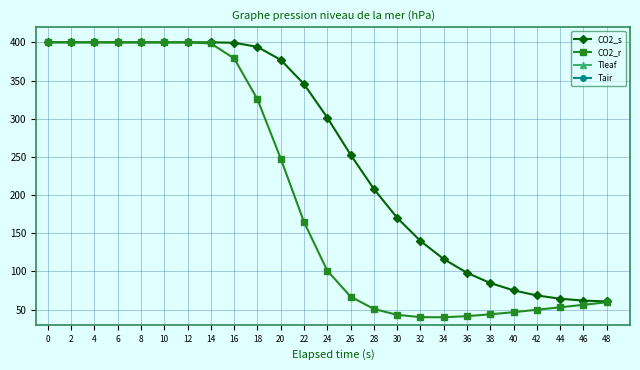

What is the value of the CO2_r point at the 25th from the left?

59.5